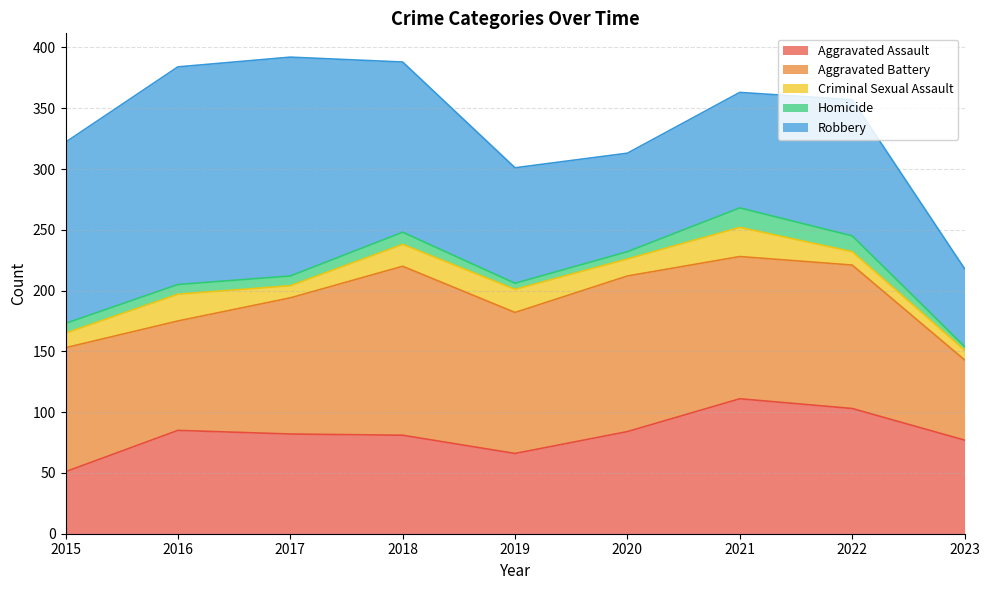

List the labels in order of Aggravated Battery value, smallest first.

2023, 2016, 2015, 2017, 2019, 2021, 2022, 2020, 2018